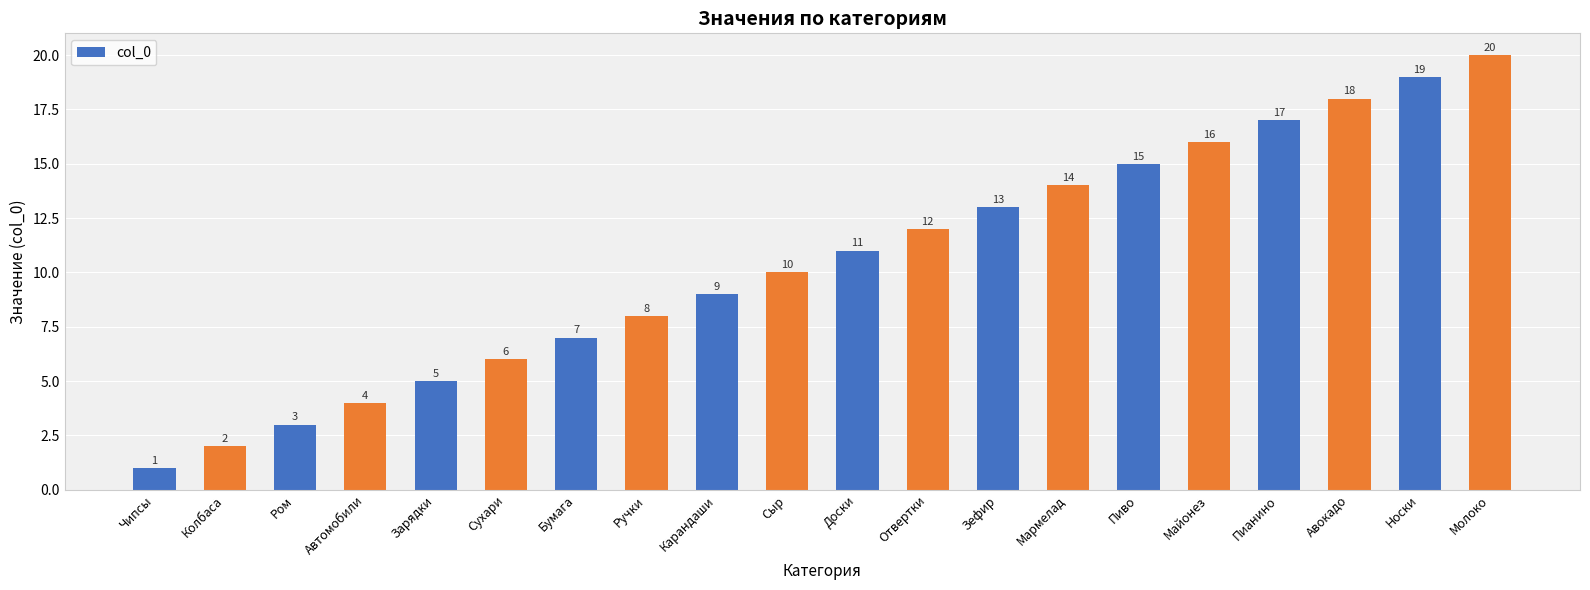

Which category has the lowest value across all series?

Чипсы